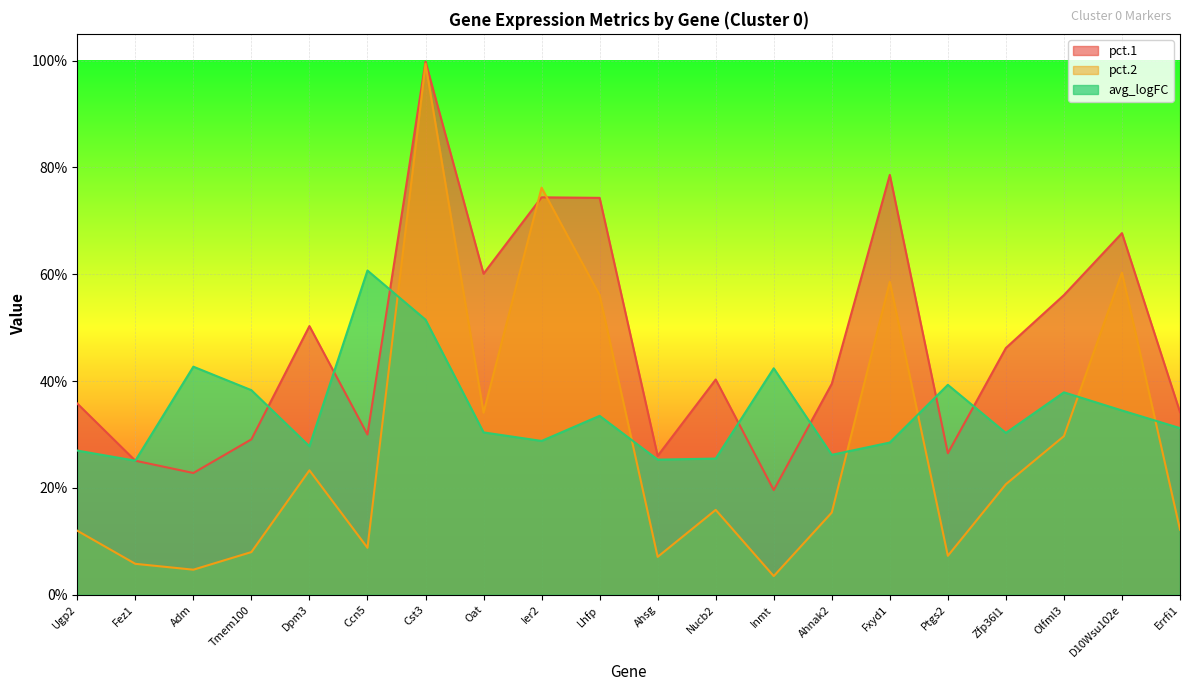

List the labels in order of avg_logFC value, smallest first.

Fez1, Ahsg, Nucb2, Ahnak2, Ugp2, Dpm3, Fxyd1, Ier2, Zfp36l1, Oat, Errfi1, Lhfp, D10Wsu102e, Olfml3, Tmem100, Ptgs2, Inmt, Adm, Cst3, Ccn5